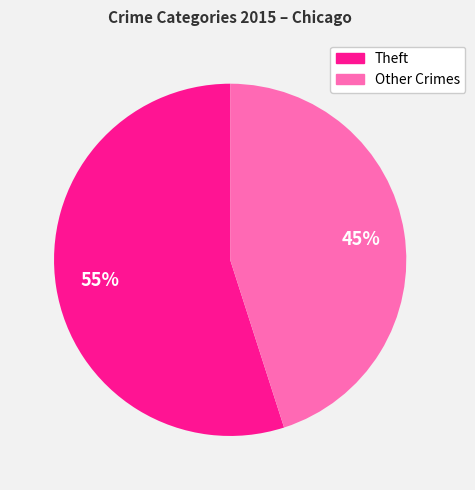

To the nearest percent, what is the difference between the largest and smallest slice percentages?

10%